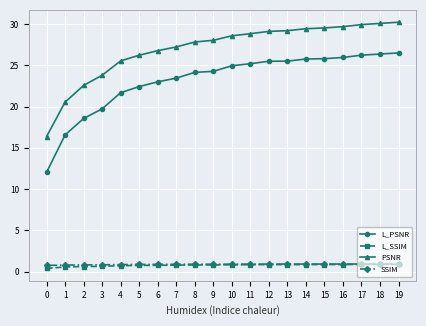

Is the value of L_SSIM at 7 greater than the value of PSNR at 10?

No